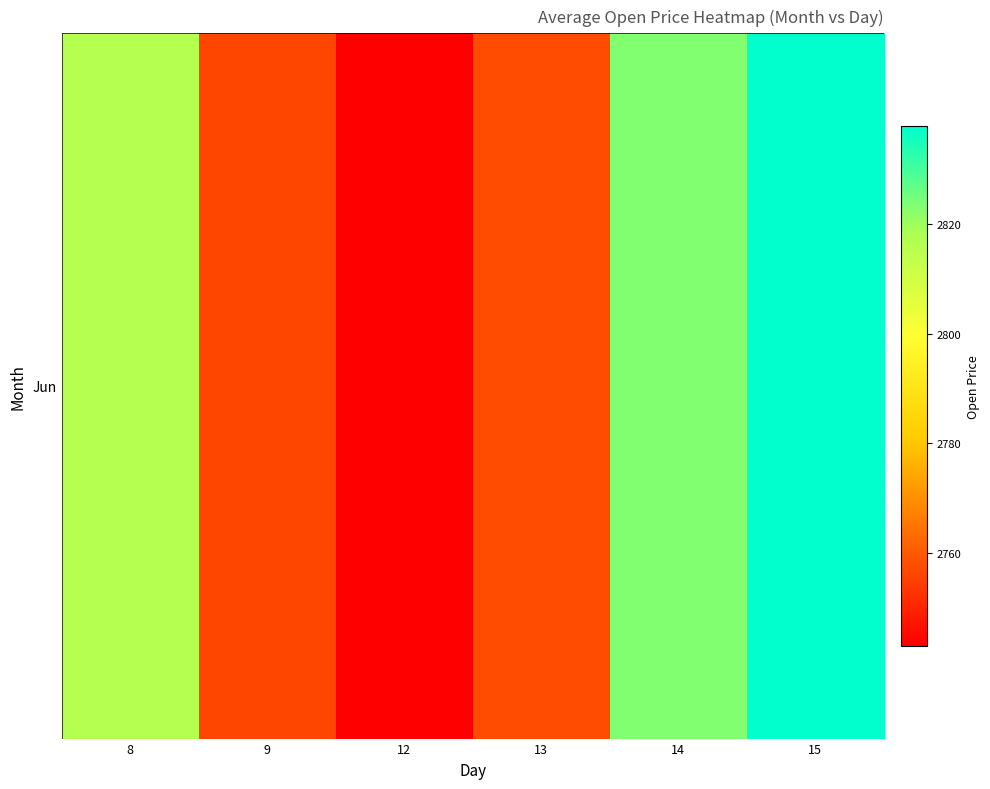

Is it true that the value at 15 is 2837.9?

True